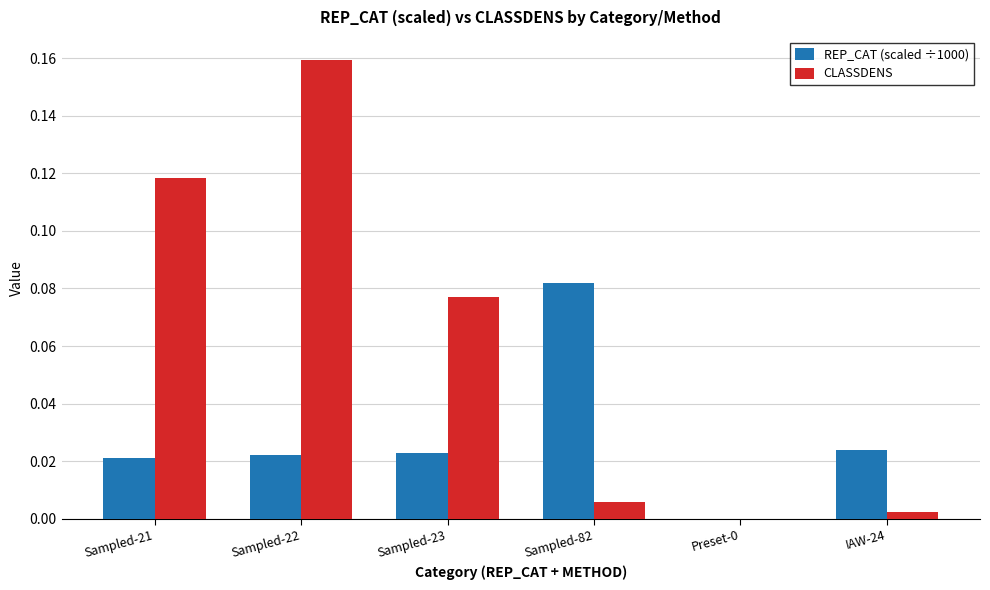

Are the bars grouped side by side (vs. stacked)?

Yes